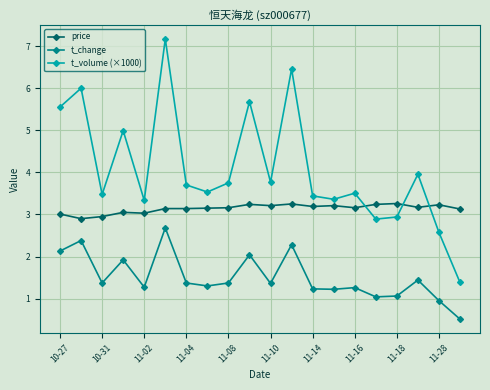

Does the chart have visible grid lines?

Yes